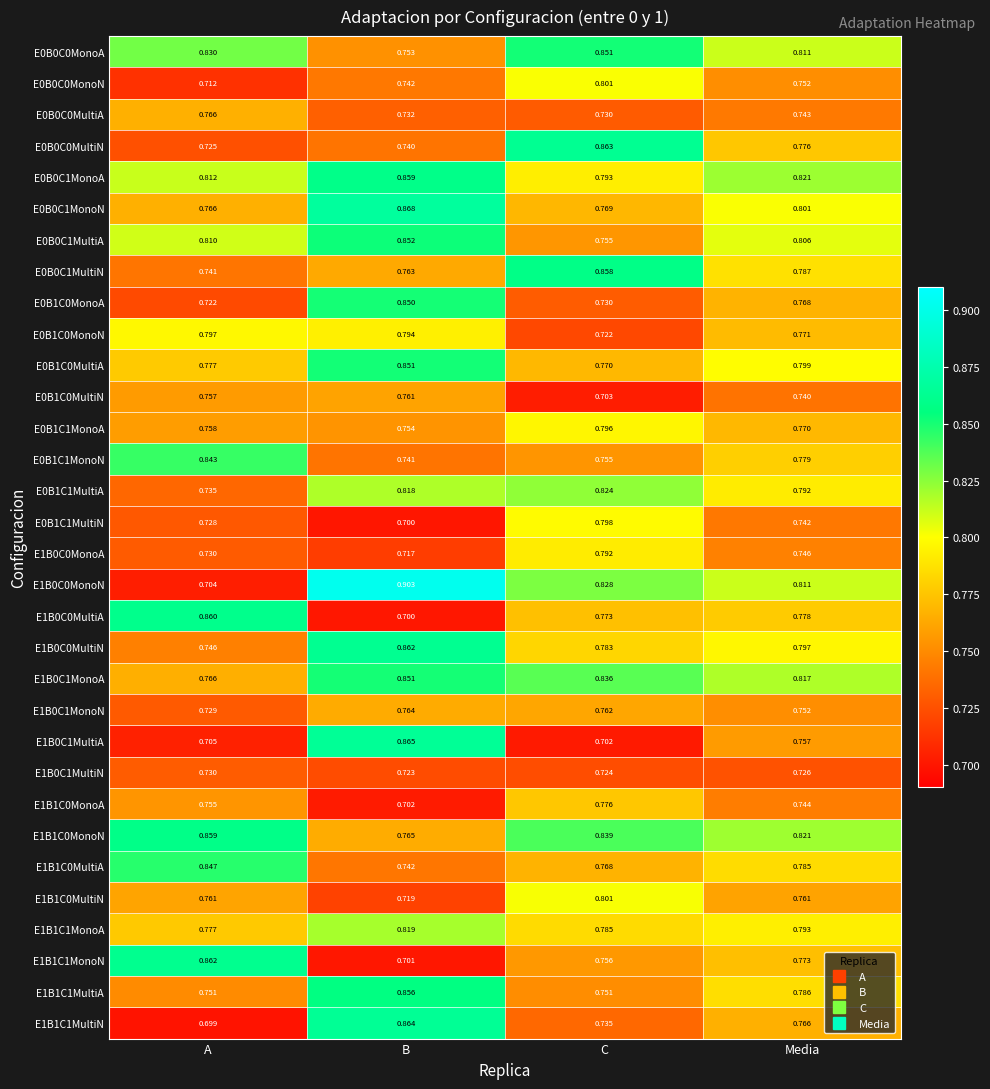

Rank the categories by E1B0C0MultiN value from lowest to highest.

A, C, Media, B